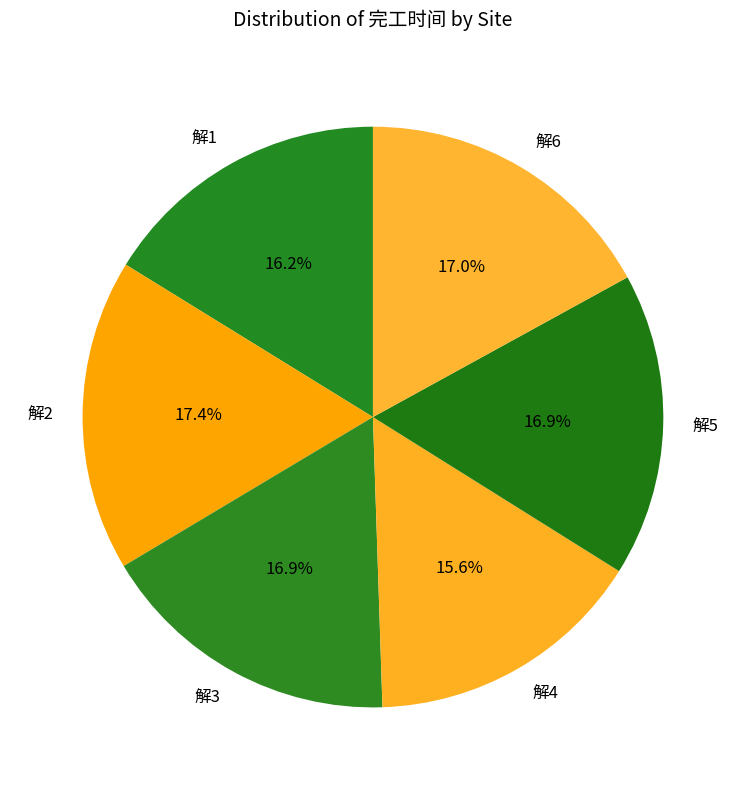

Approximately how many times larger is the value at 解4 compared to 解2?

0.9